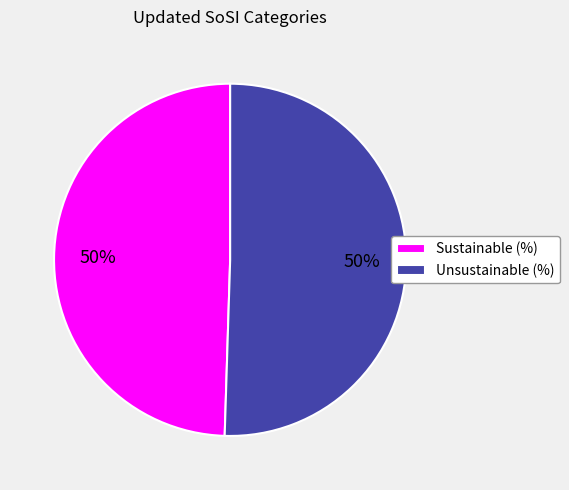

To the nearest percent, what is the average slice percentage?

50%